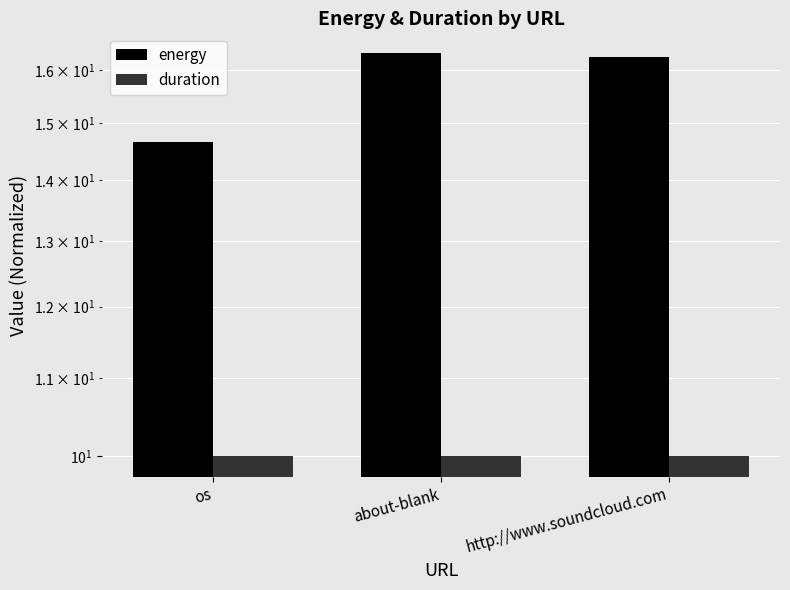

What position from the right is about-blank?

2